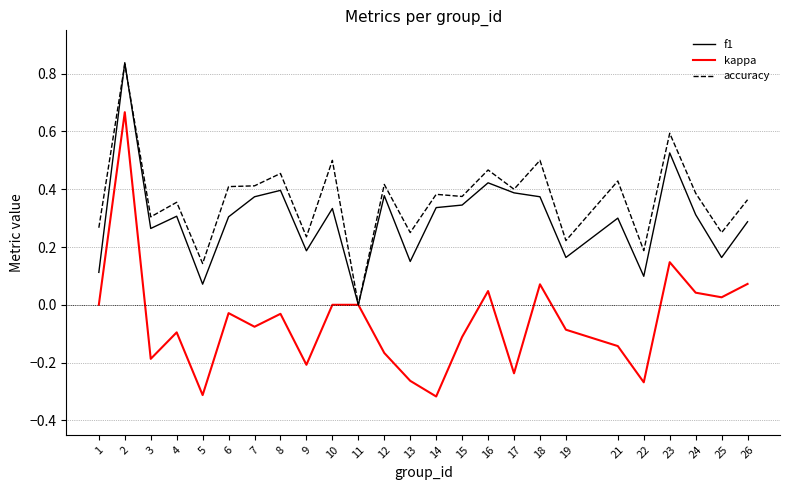

What is the total value across all series at 4?

0.6